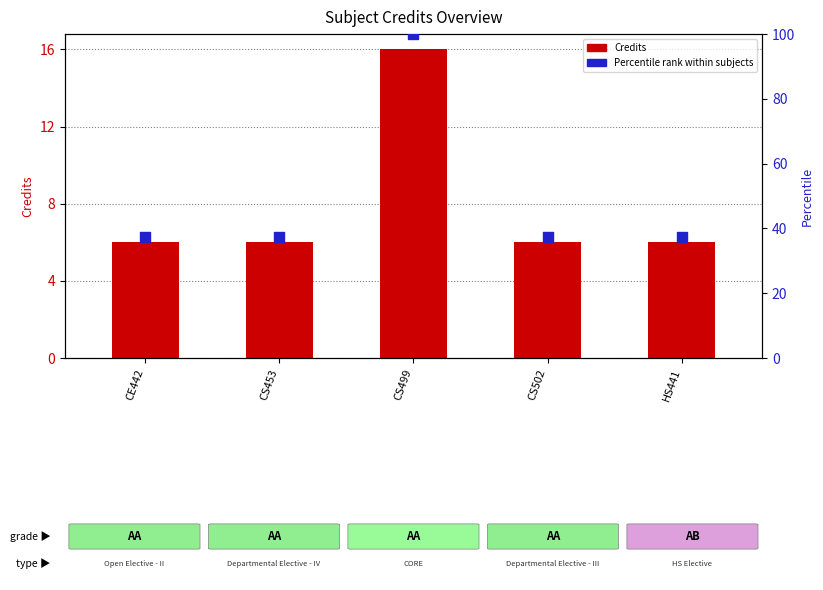

Which series has the widest spread of Y values?

Percentile rank within subjects